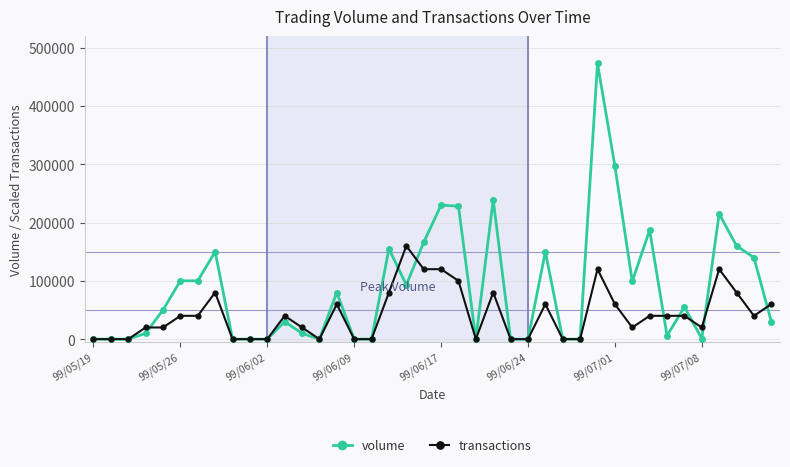

Rank the series by their maximum value, from lowest to highest.

transactions, volume